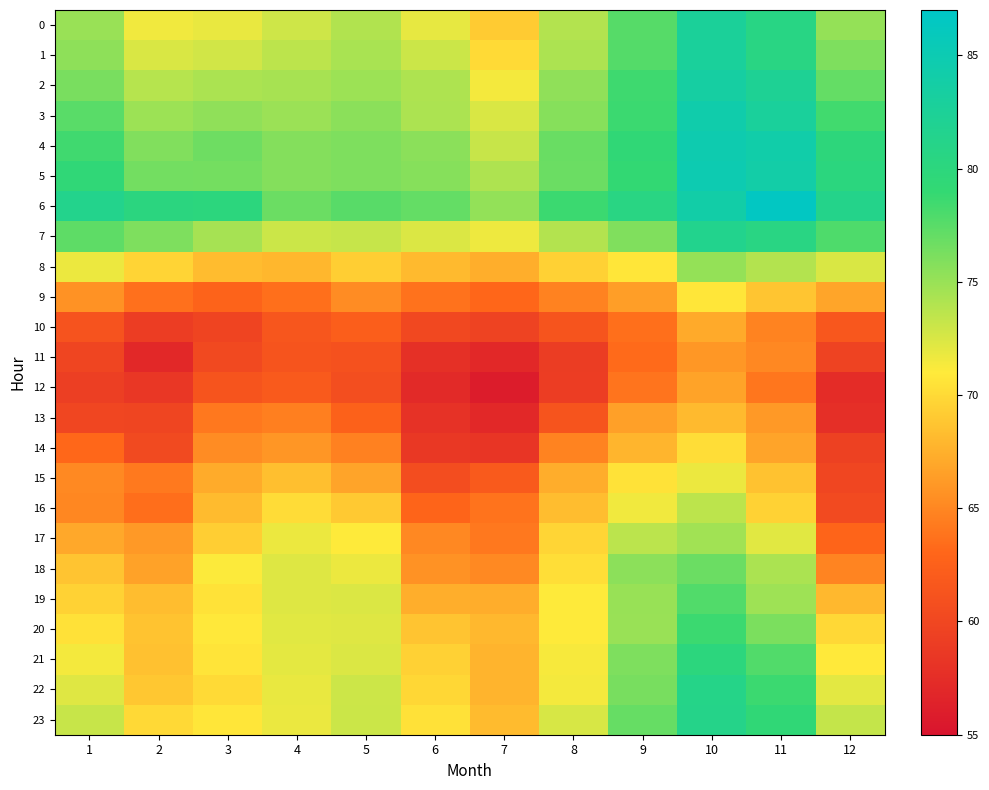

Which series changed the most between 2 and 4?

16